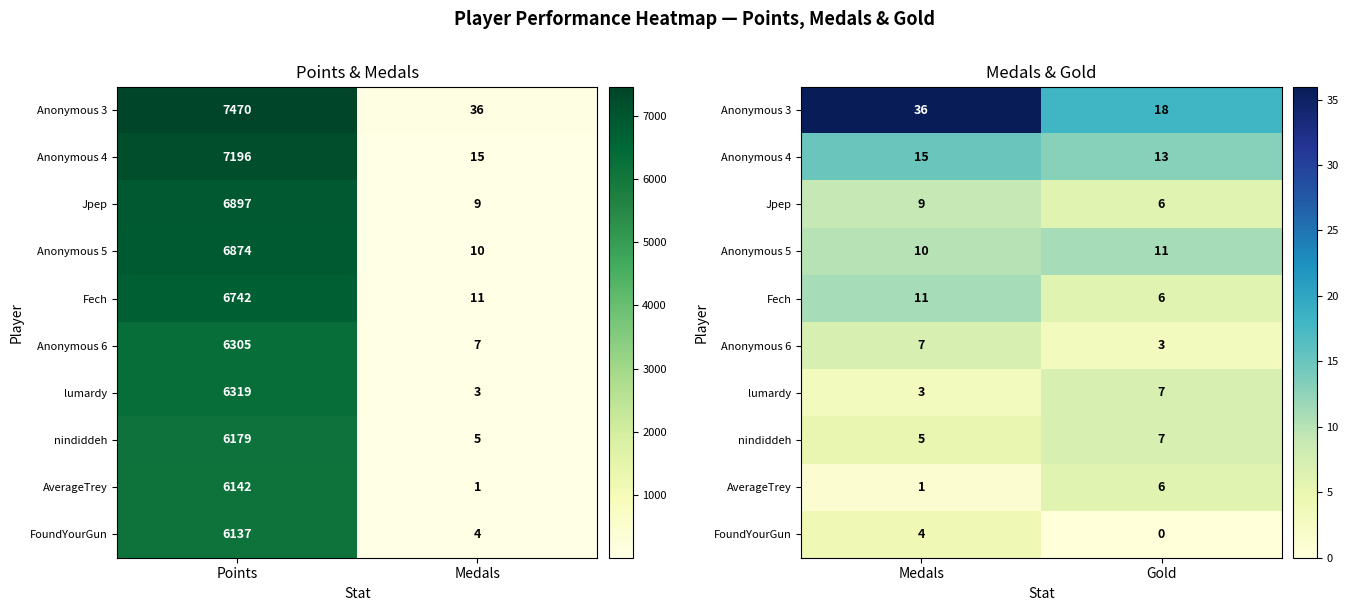

Count the Anonymous 3 values in the range 18 to 36.

2